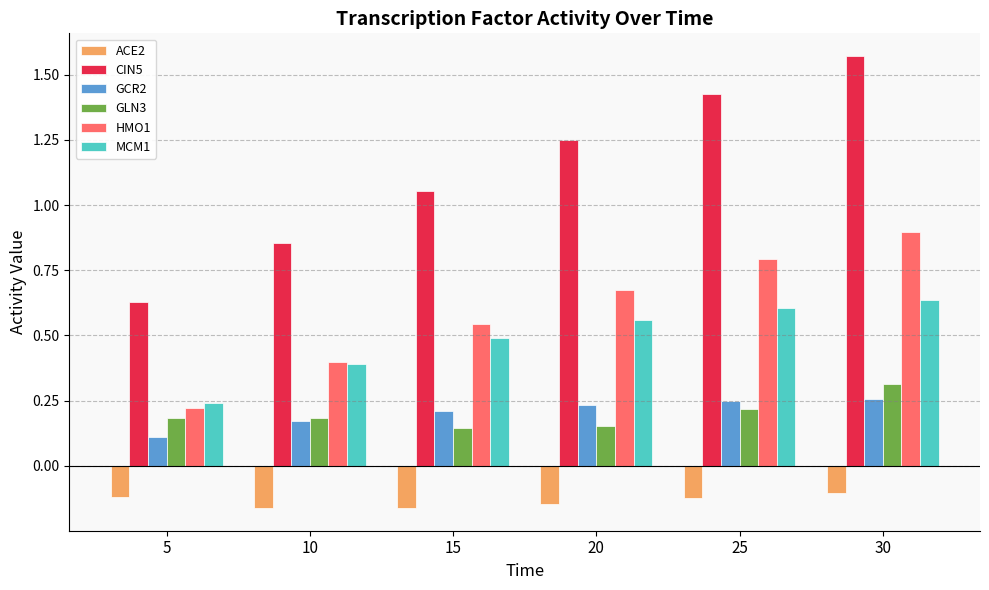

What is the sum of the HMO1 values at 25 and 30?

1.7